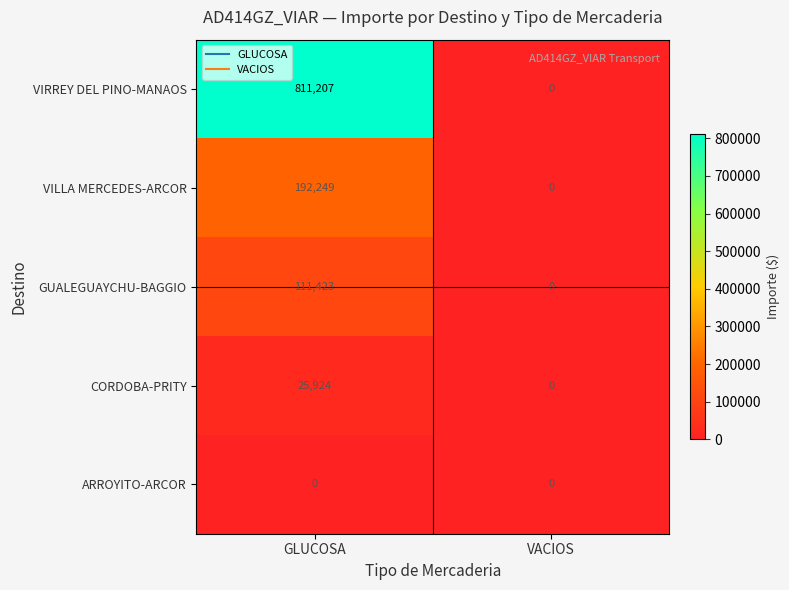

Which label corresponds to the largest value in the chart?

GLUCOSA